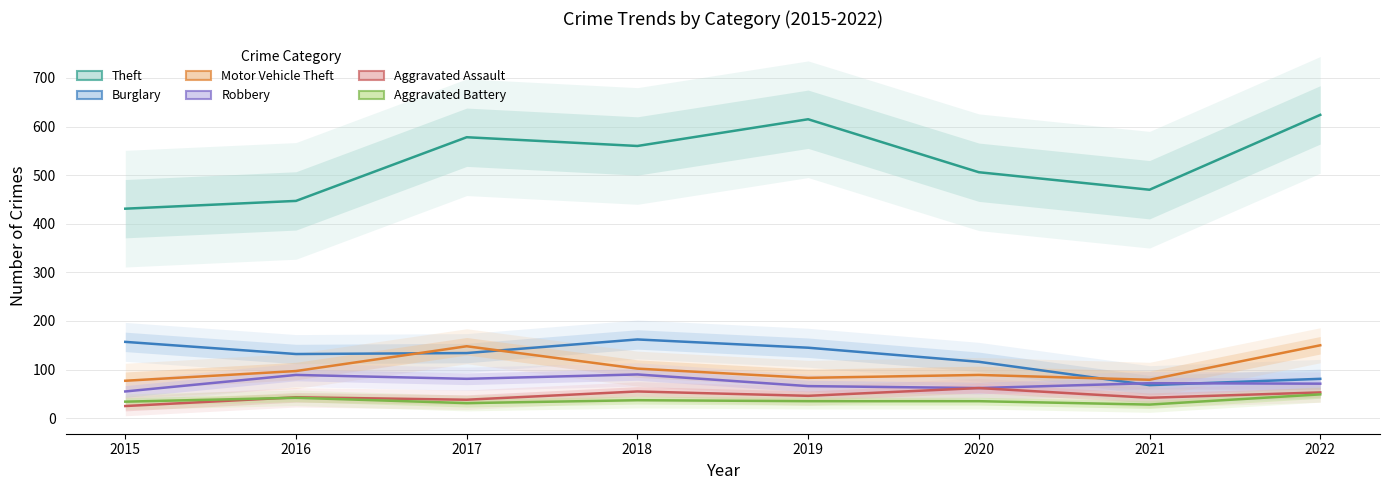

At which category is the sum across all series the highest?

2022